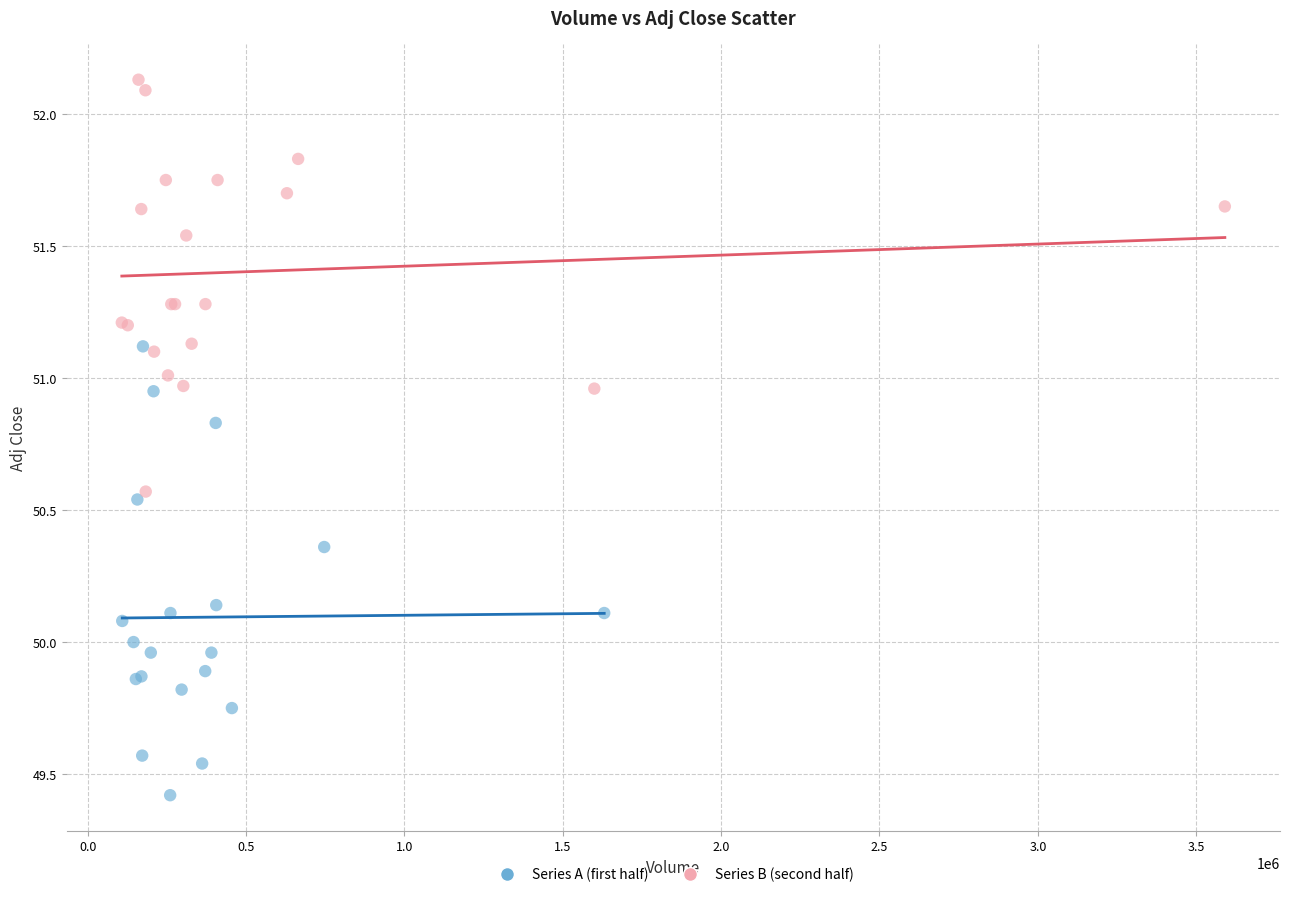

Which series reaches the maximum Y coordinate?

Series B (second half)